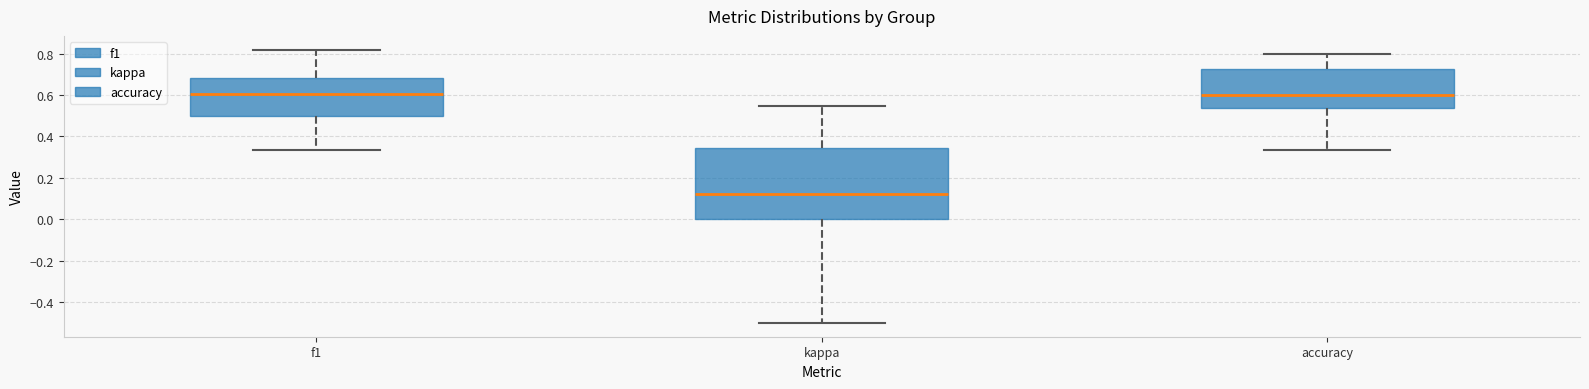

Comparing the boxes themselves (not the whiskers), which one is the tallest?

kappa